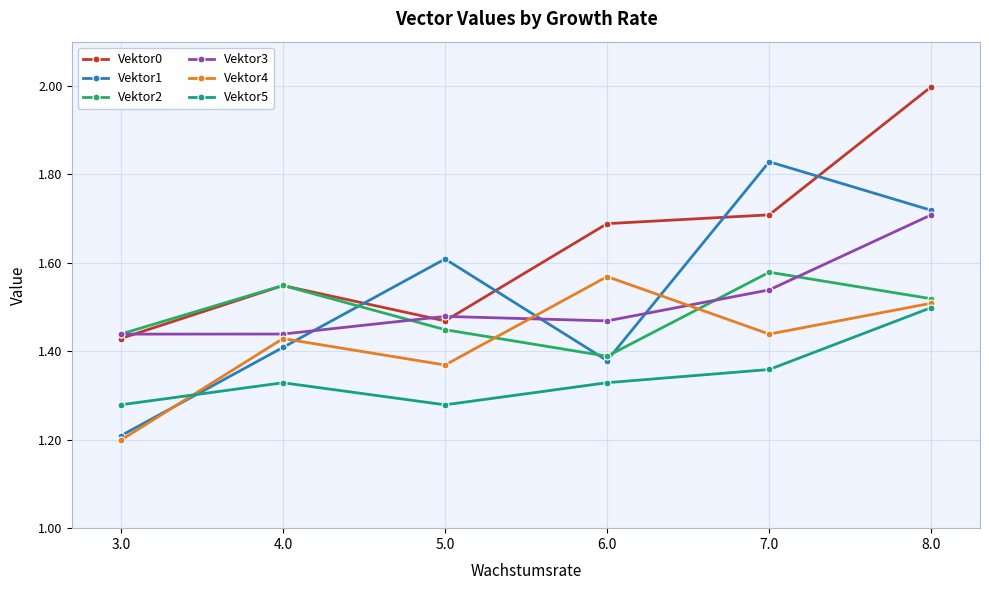

Is this an area chart (filled region under the line)?

No